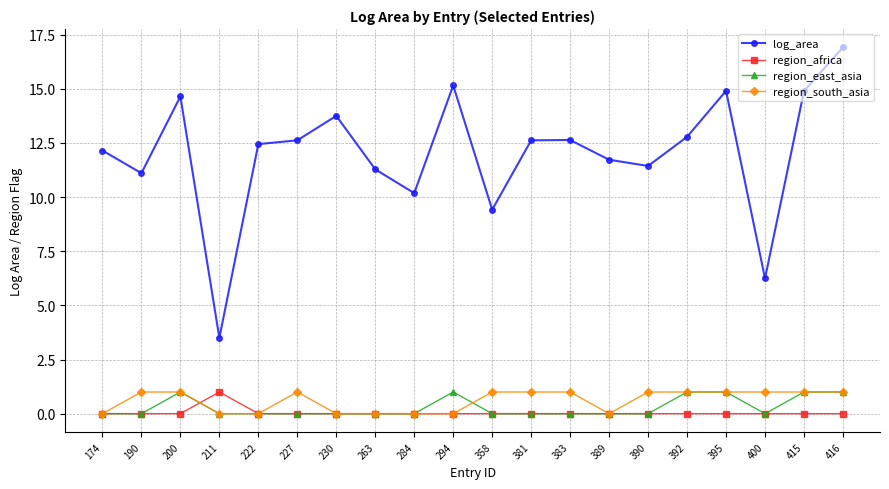

What are all the series names shown in the legend?

log_area, region_africa, region_east_asia, region_south_asia